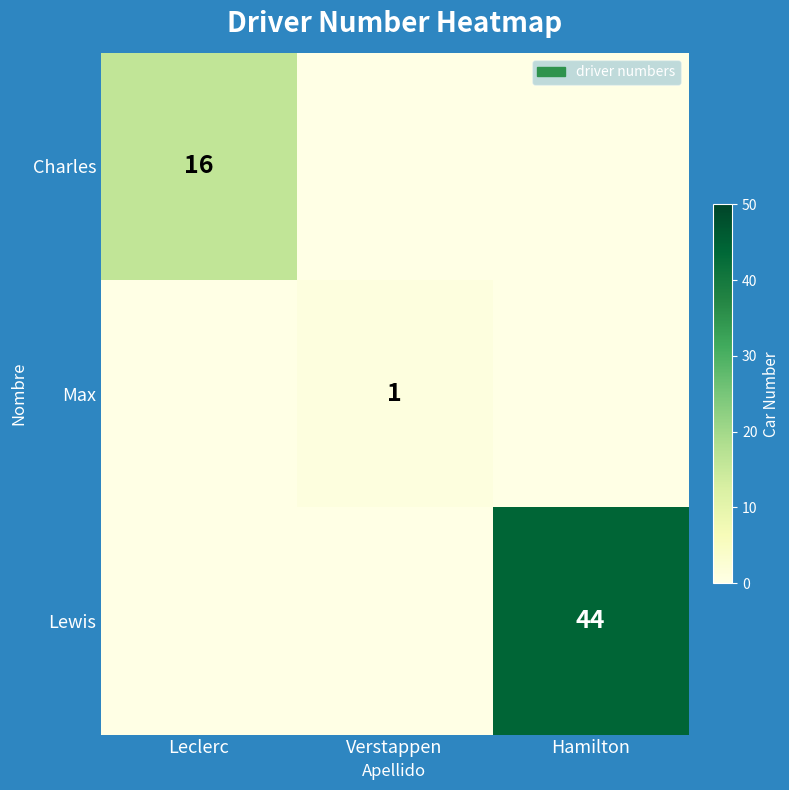

Is it true that Lewis equals 13 at Hamilton?

False